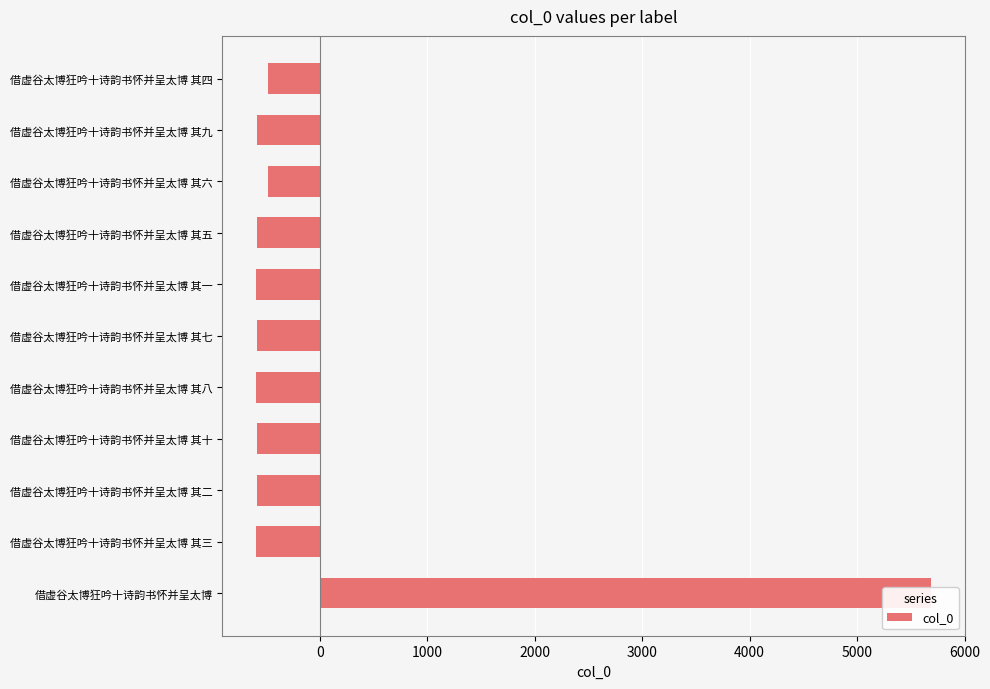

Count the number of values greater than -589.

5